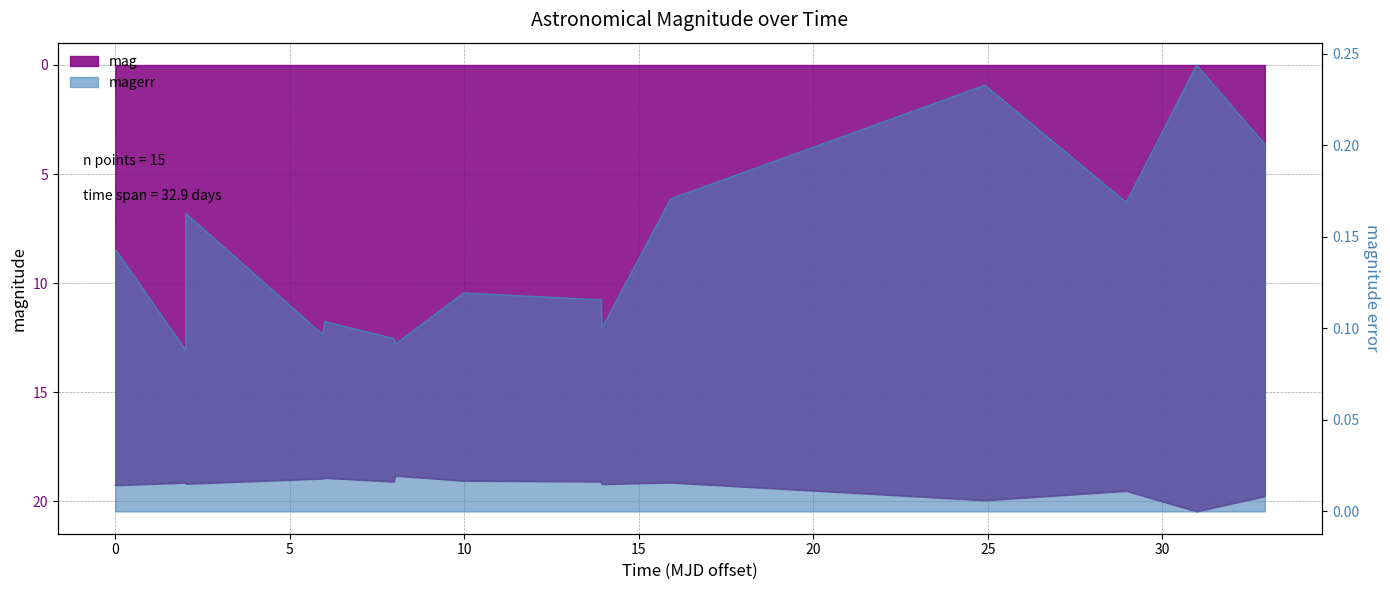

What is the difference between the second highest and minimum values in the mag series?

1.1